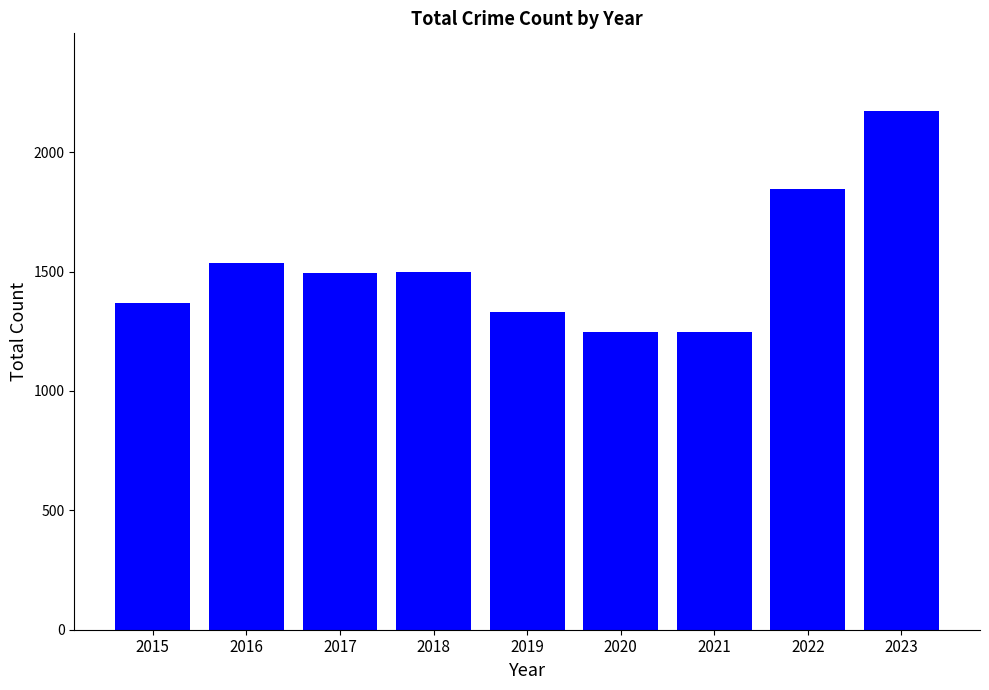

Where does the data first go above 1494?

2016